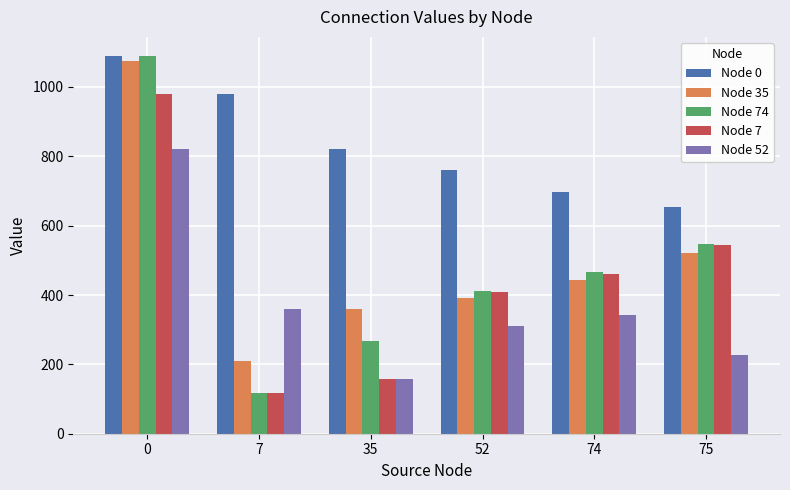

What is the maximum value shown in the chart?

1090